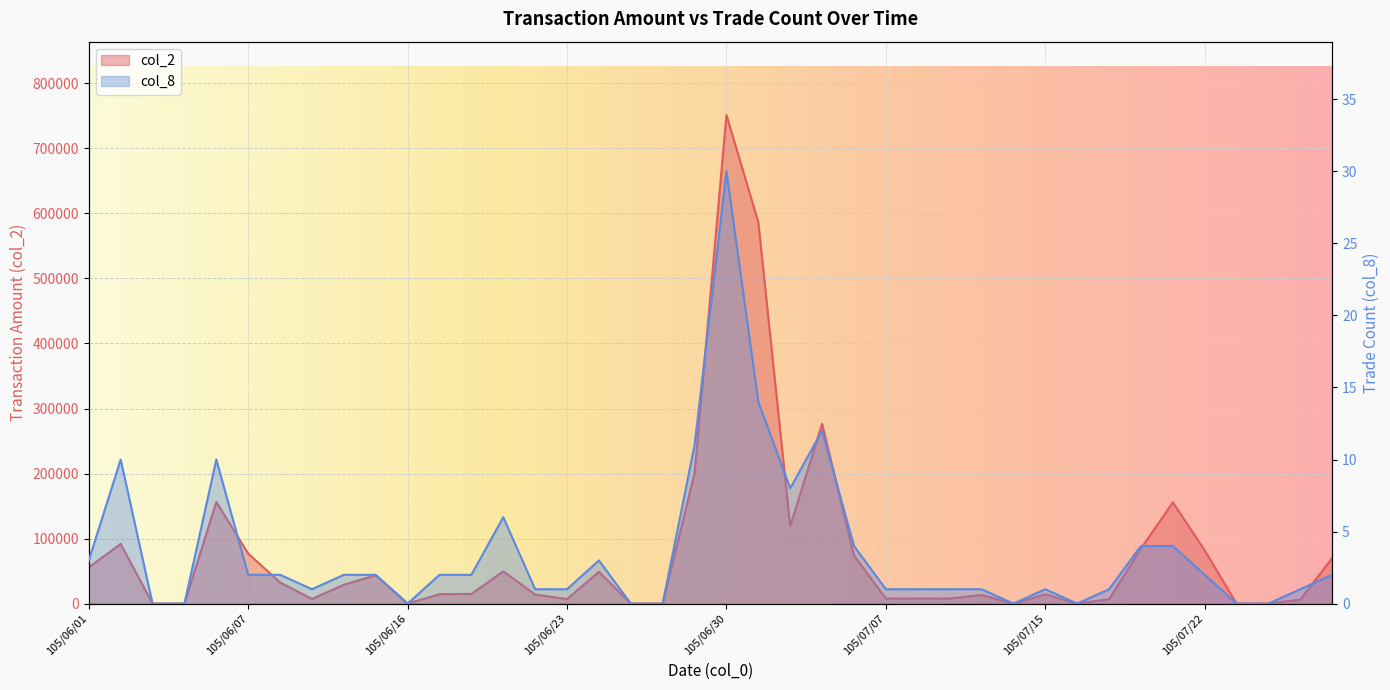

What is the sum of all col_2 values?

3106590